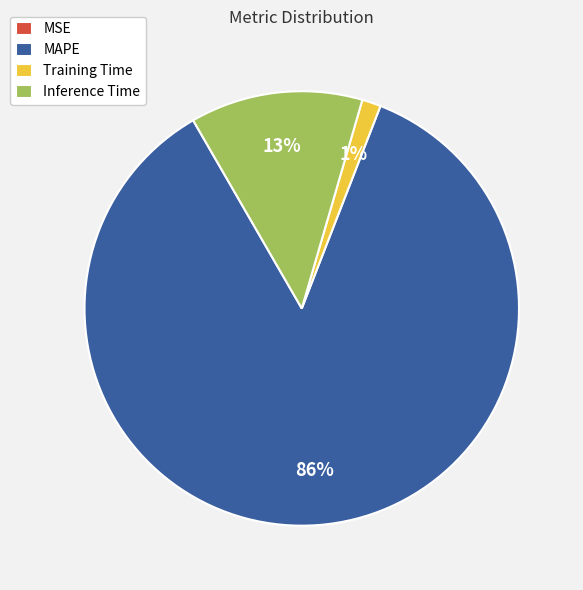

To the nearest percent, what is the average slice percentage?

25%